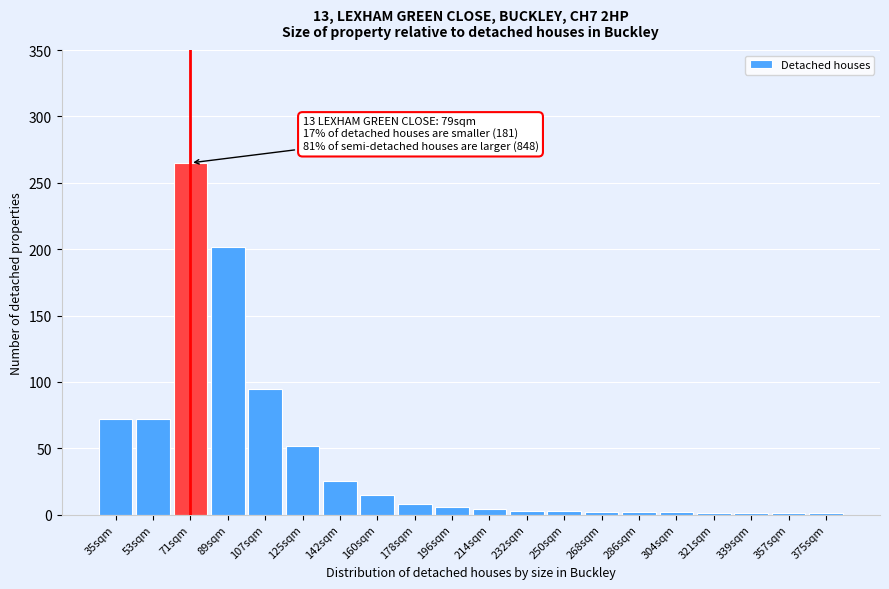

True or false: the data shows 15 at 160sqm.

True